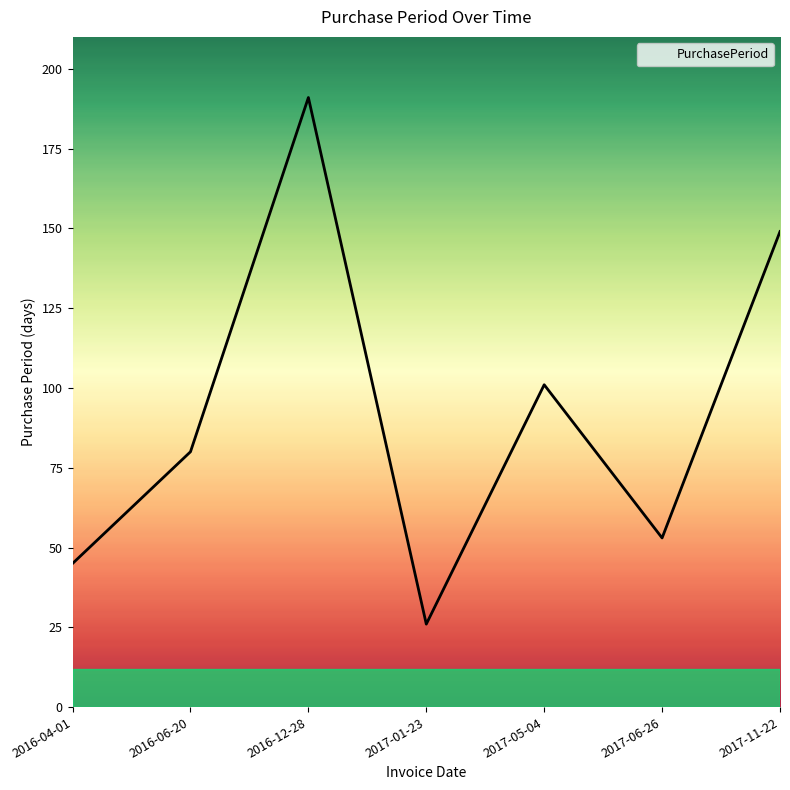

True or false: there are more than 0 points higher than both neighbors.

True